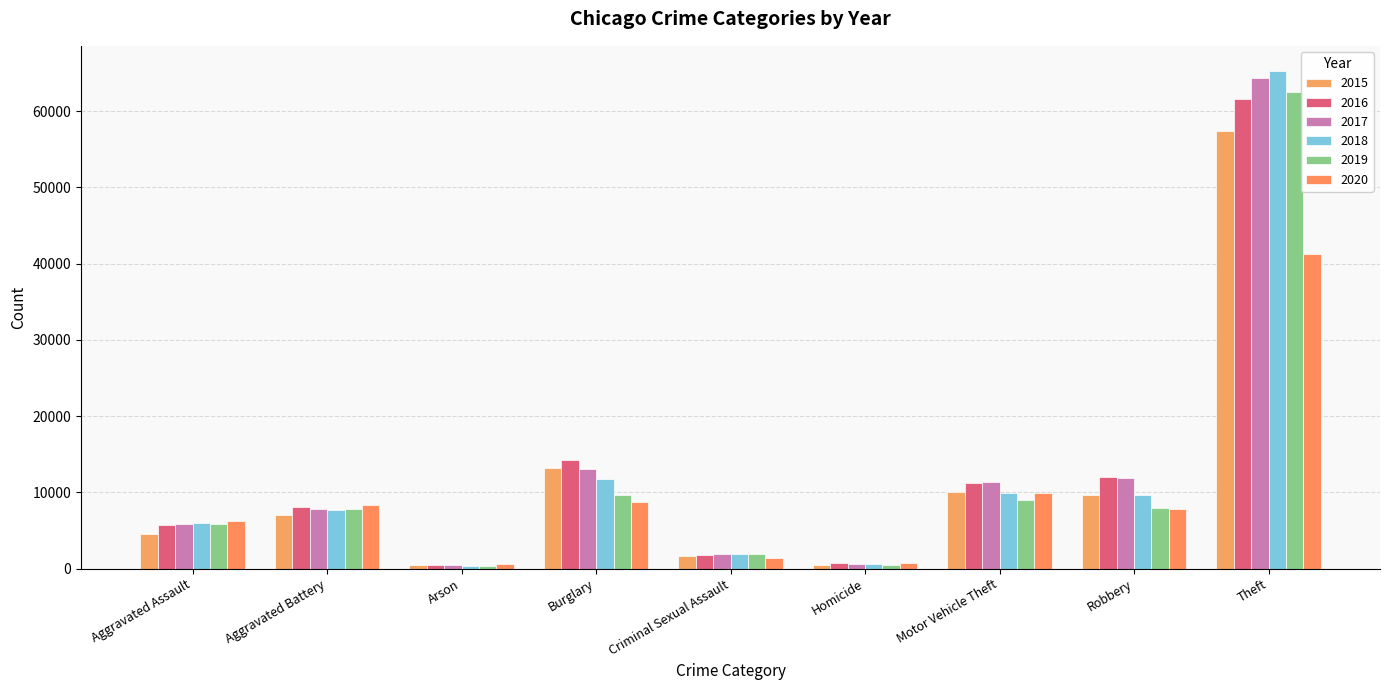

Reading right to left, what are all the values shown in this chart?

2015: Theft=57350	Robbery=9638	Motor Vehicle Theft=10068	Homicide=496	Criminal Sexual Assault=1670	Burglary=13184	Arson=448	Aggravated Battery=7018	Aggravated Assault=4480
2016: Theft=61619	Robbery=11960	Motor Vehicle Theft=11286	Homicide=786	Criminal Sexual Assault=1819	Burglary=14289	Arson=515	Aggravated Battery=8085	Aggravated Assault=5712
2017: Theft=64381	Robbery=11880	Motor Vehicle Theft=11380	Homicide=672	Criminal Sexual Assault=1950	Burglary=13001	Arson=444	Aggravated Battery=7845	Aggravated Assault=5793
2018: Theft=65285	Robbery=9679	Motor Vehicle Theft=9984	Homicide=589	Criminal Sexual Assault=1982	Burglary=11746	Arson=373	Aggravated Battery=7734	Aggravated Assault=6001
2019: Theft=62486	Robbery=7994	Motor Vehicle Theft=8977	Homicide=498	Criminal Sexual Assault=1880	Burglary=9639	Arson=376	Aggravated Battery=7857	Aggravated Assault=5841
2020: Theft=41313	Robbery=7855	Motor Vehicle Theft=9956	Homicide=787	Criminal Sexual Assault=1454	Burglary=8757	Arson=588	Aggravated Battery=8319	Aggravated Assault=6263